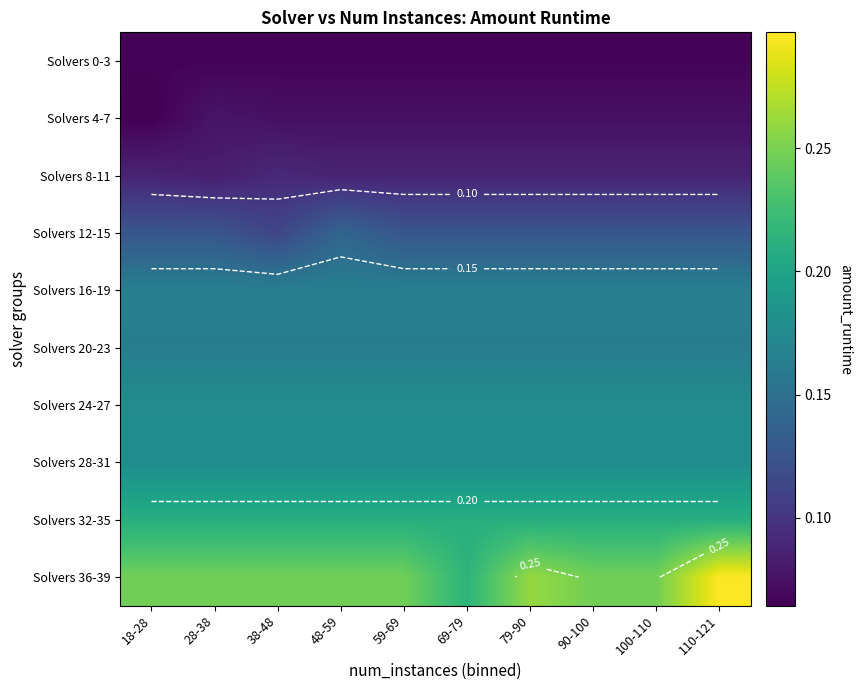

Is it true that Solvers 24-27 equals 0.2 at 38-48?

False